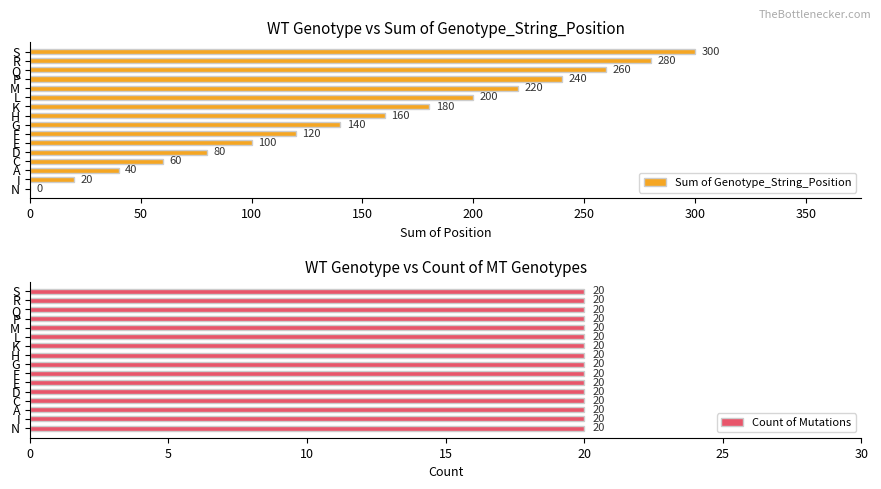

What is the difference between the second highest and second lowest values in the Sum of Genotype_String_Position series?

260.0